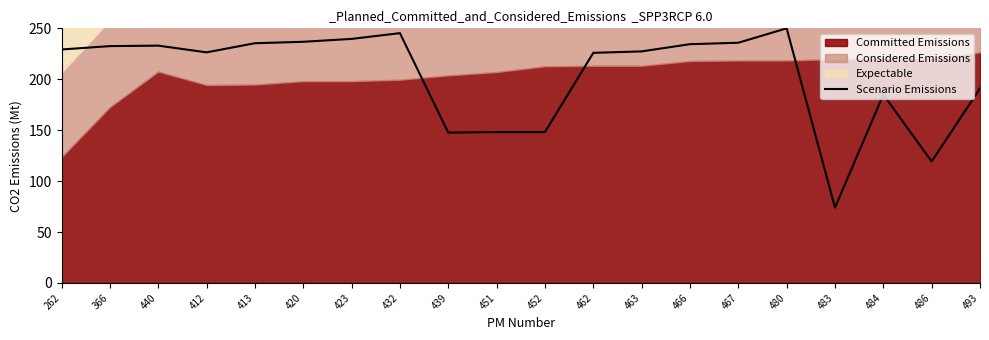

List the labels in order of value, largest first.

480, 432, 423, 420, 467, 413, 466, 440, 366, 262, 463, 412, 462, 493, 484, 451, 452, 439, 486, 483